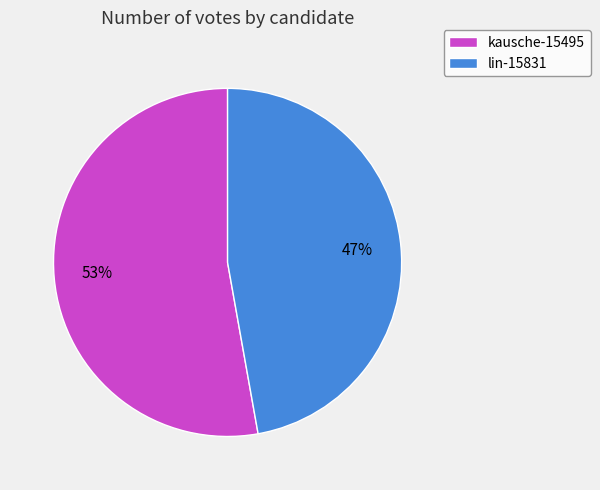

Between lin-15831 and kausche-15495, which is larger?

kausche-15495